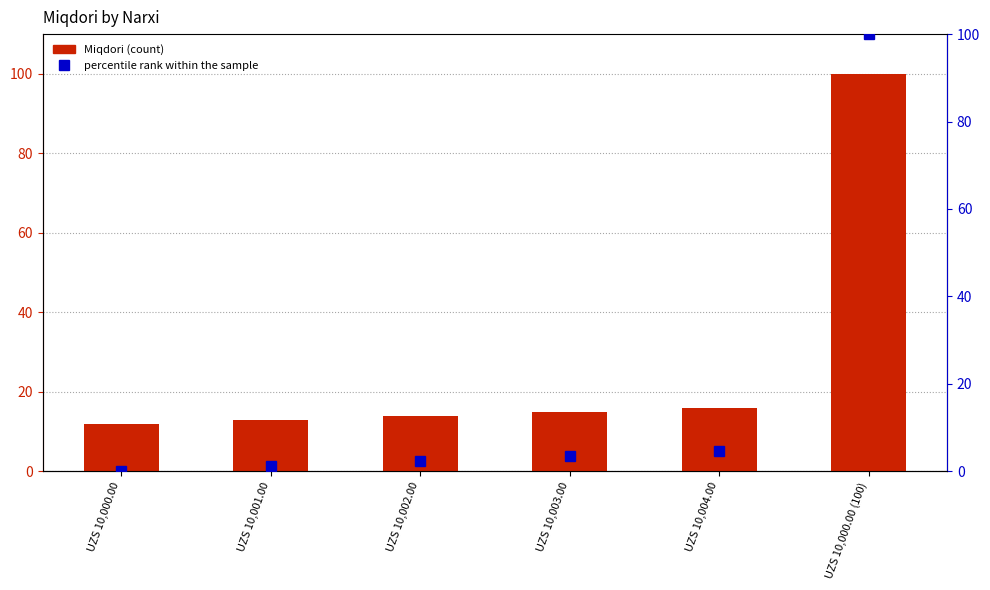

The percentile rank within the sample series shows 0.9 at UZS 10,002.00. True or false?

False